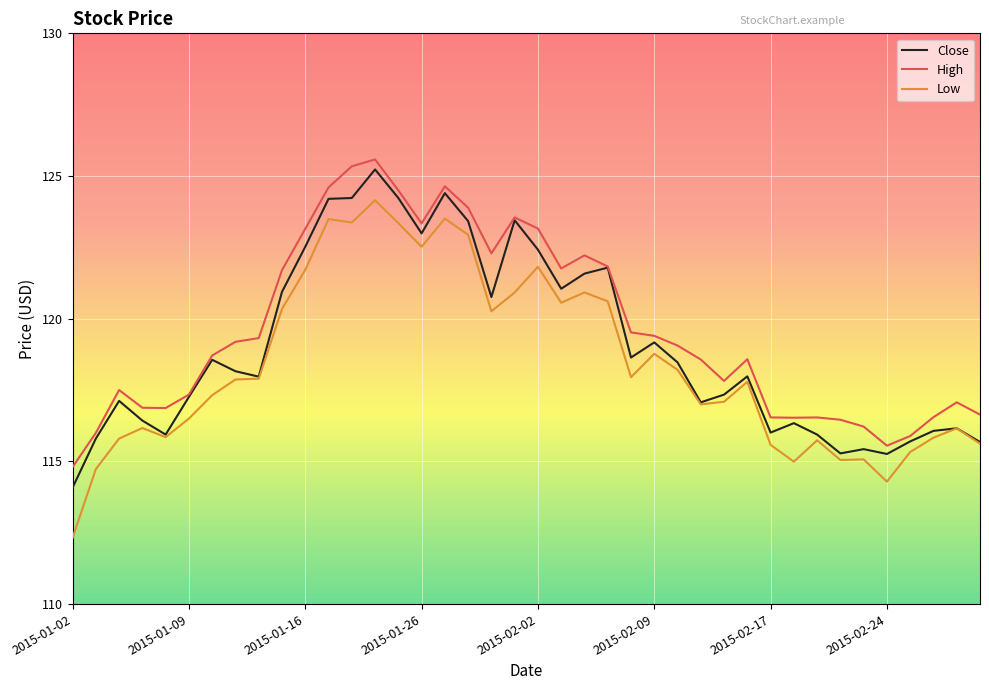

True or false: Close has more than 1 interior local peaks.

True